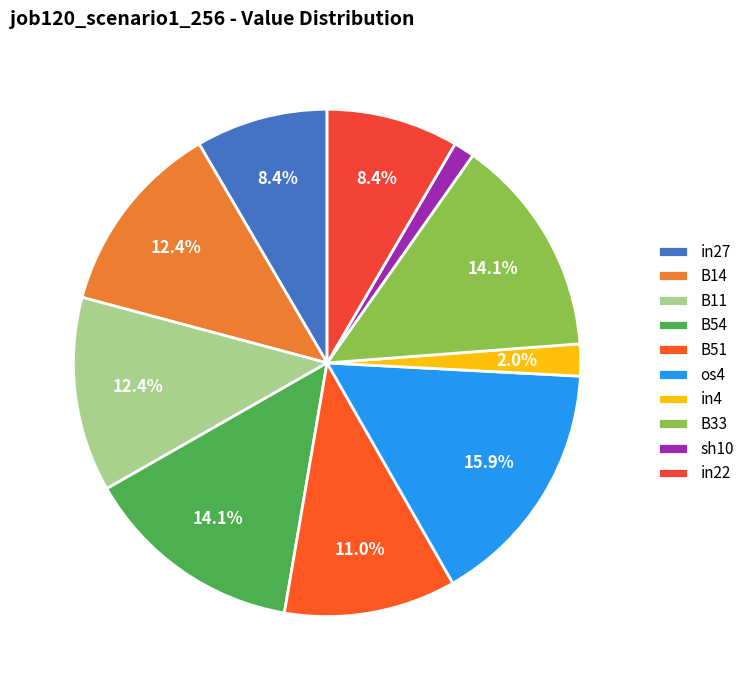

Combined, what portion of the pie is in22 and B54?

22.5%